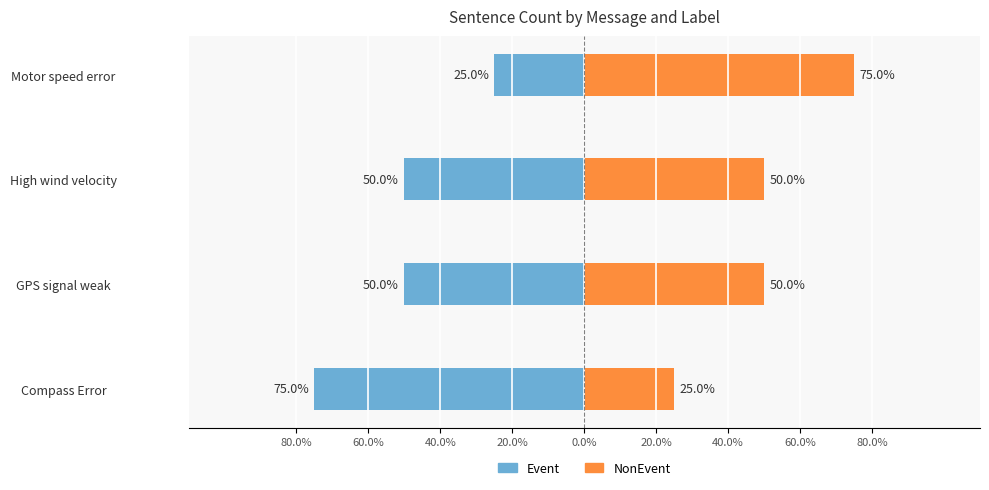

How many groups of bars are there?

4